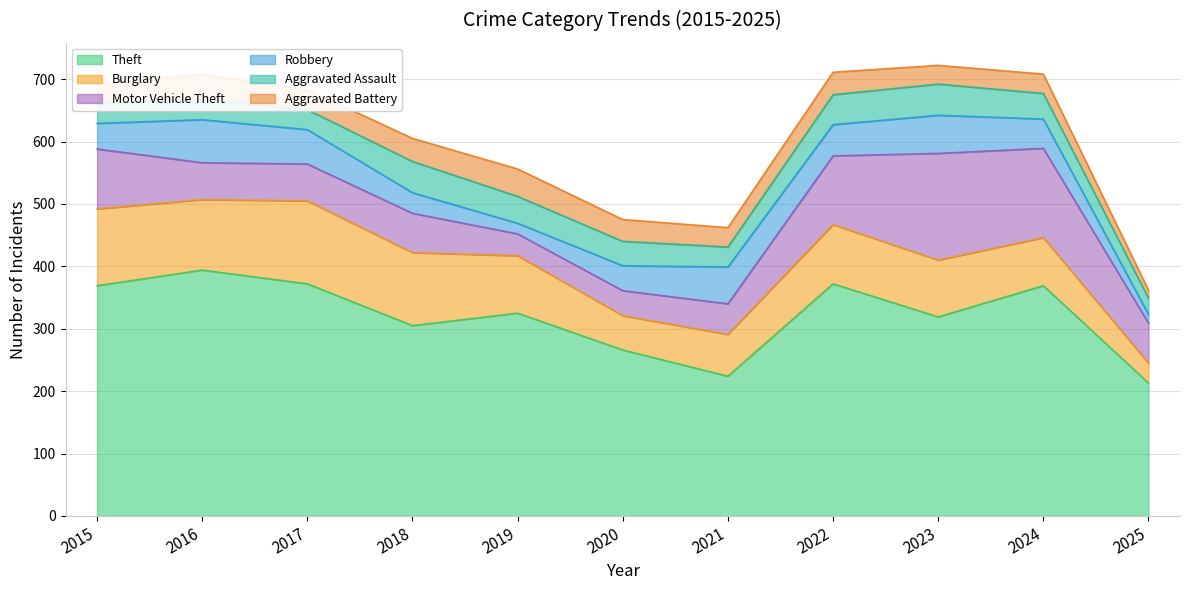

True or false: Burglary and Aggravated Assault cross at least once.

False